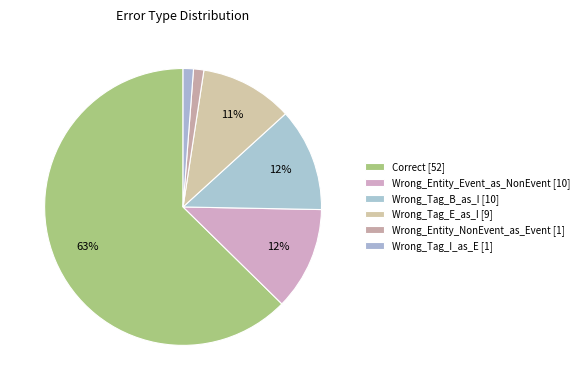

Is Correct the majority of the pie?

Yes